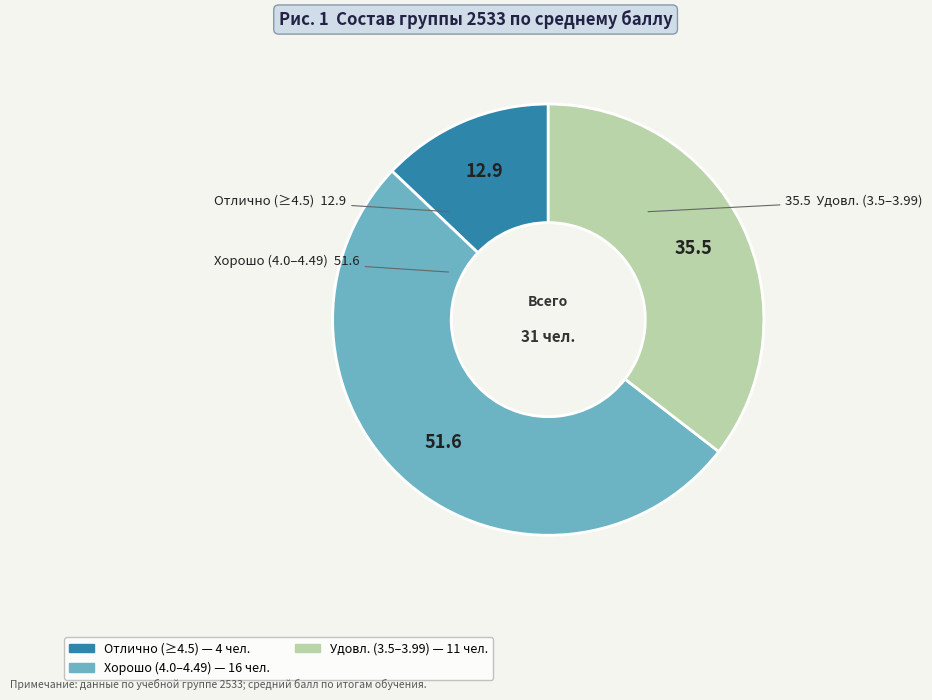

How many segments does this pie chart have?

3